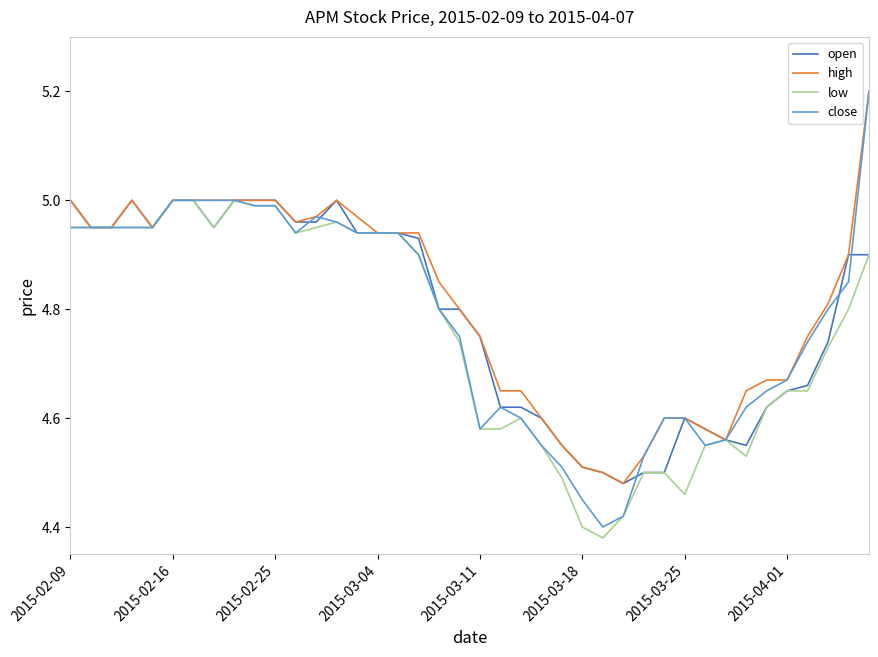

What is the maximum value for close?

5.2